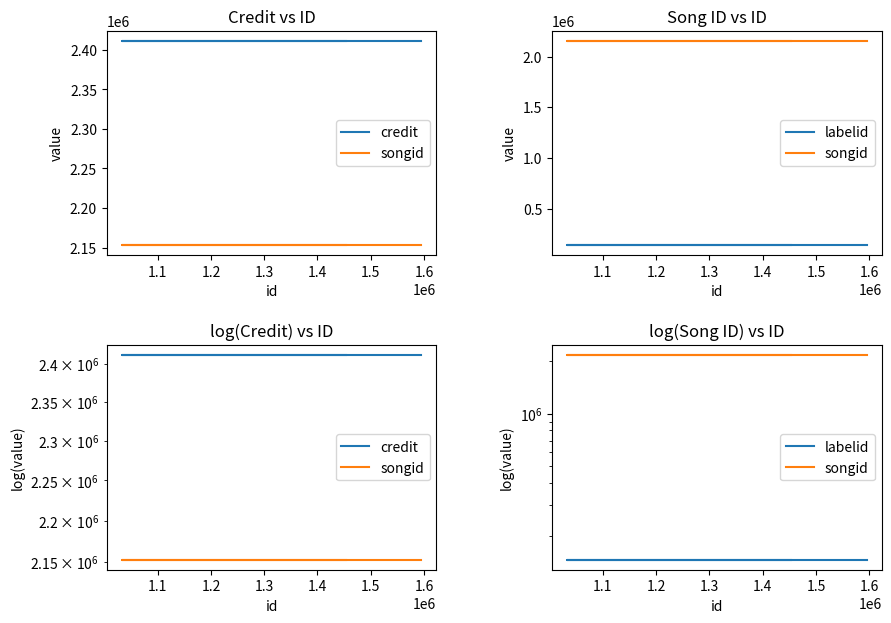

True or false: labelid has a value of 146174 at 1.1.

True